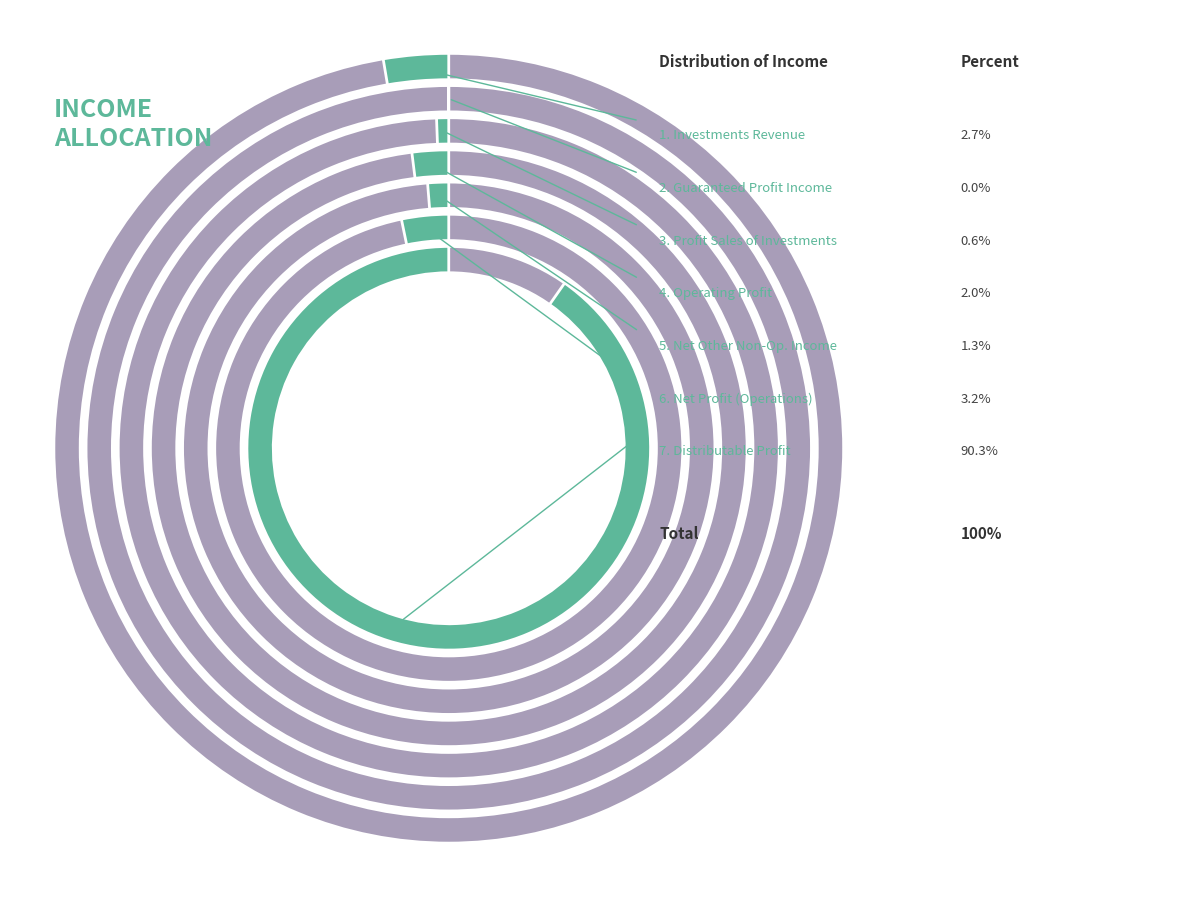

Rank the categories by value from lowest to highest.

guaranteed_profit_income, profit_sales_of_investments, net_other_non_operating_income, operating_profit, investments_revenue, net_profit_operations_in_progress, distributable_profit